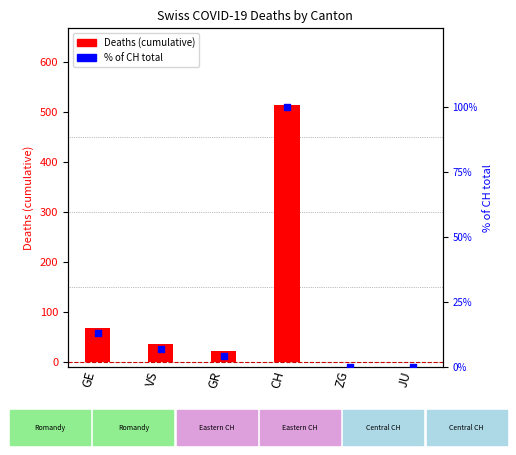

Which series has the largest total across all categories?

Deaths (cumulative)